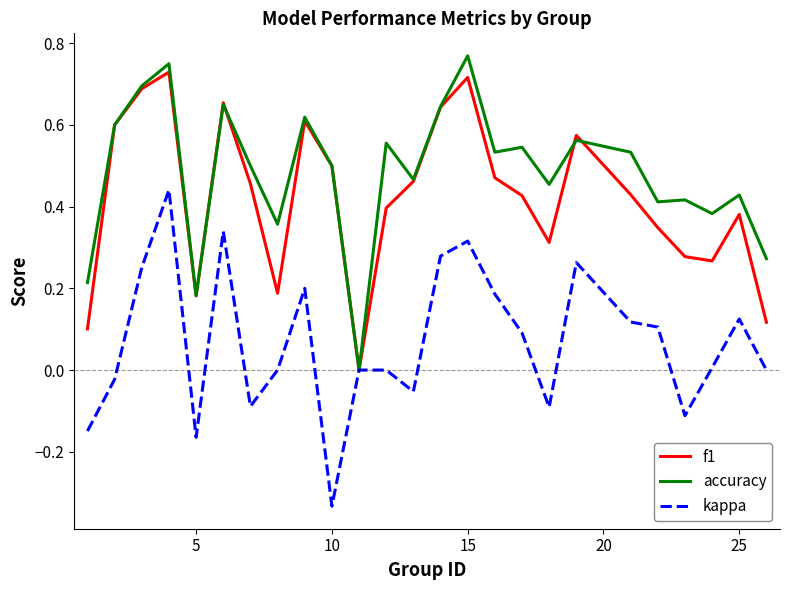

What is the sum of all f1 values?

10.5